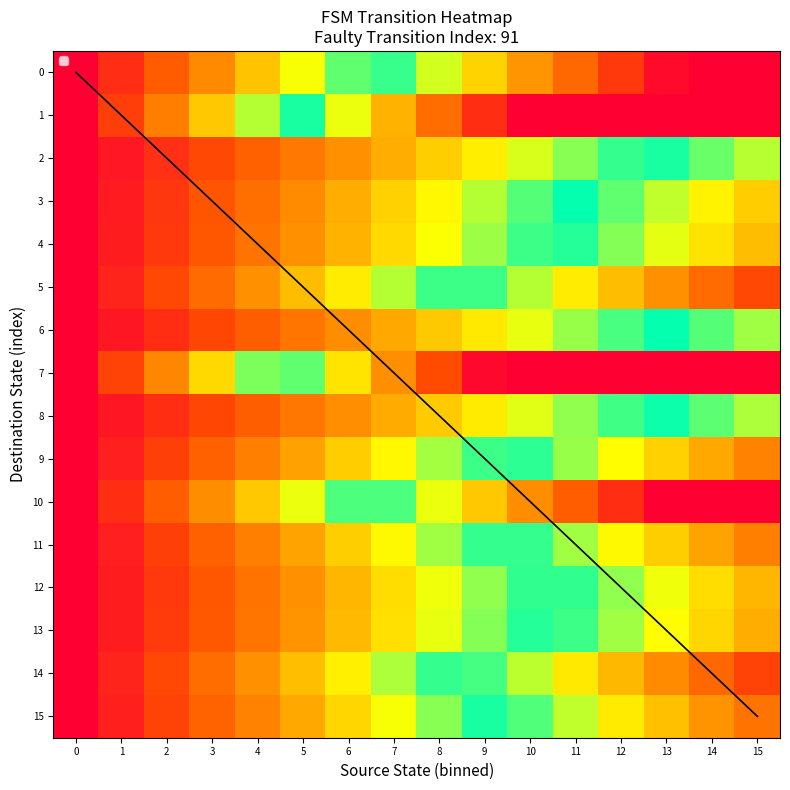

Which category has the highest value across all series?

13